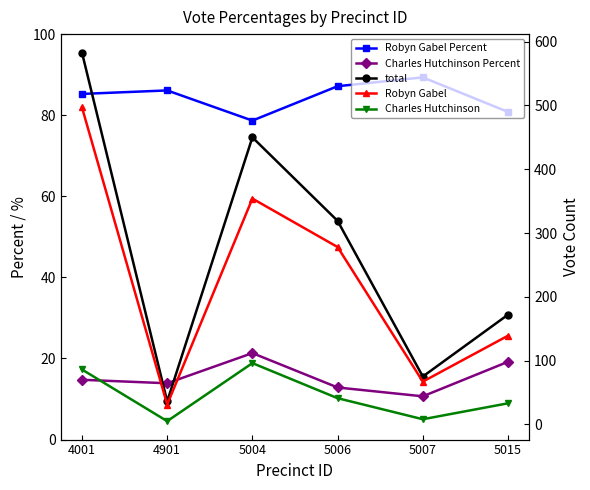

How many lines are shown in the chart?

5